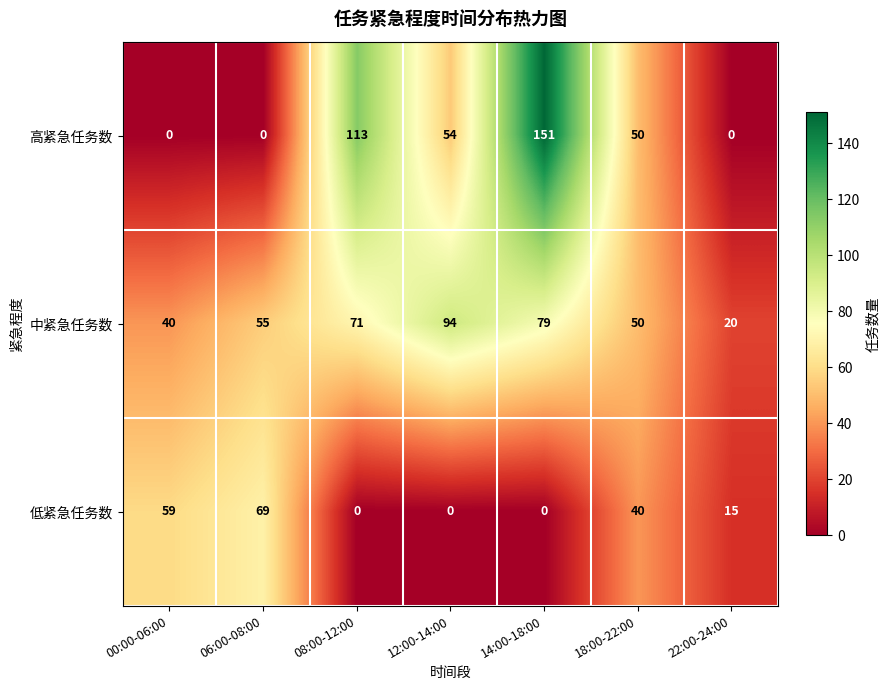

At which category is the sum across all series the highest?

14:00-18:00